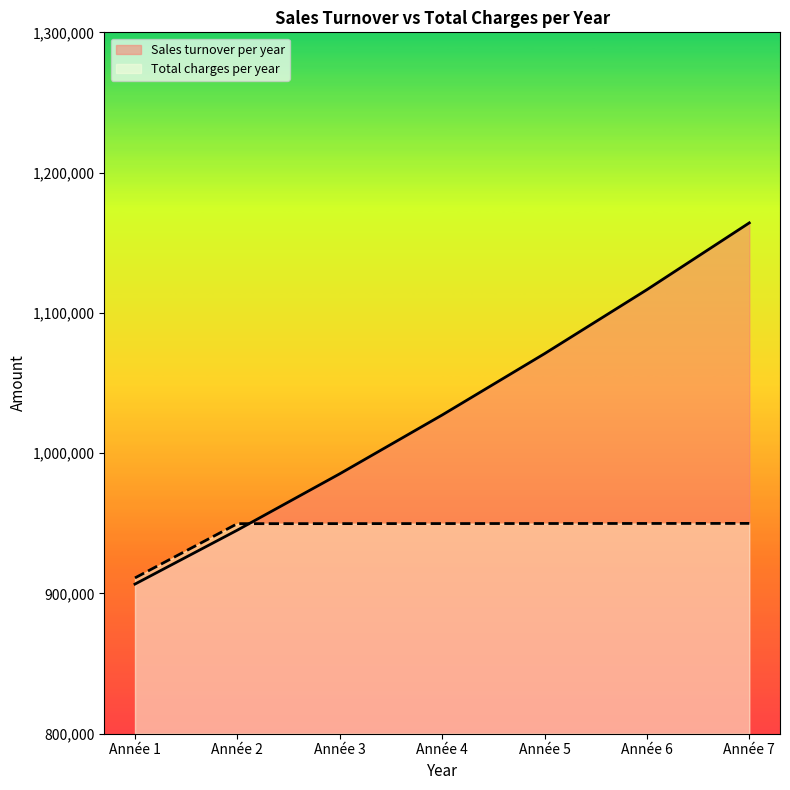

What is the approximate value of Total charges per year at Année 1?

911072.3